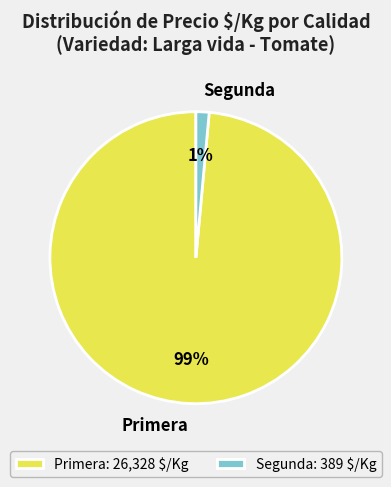

Combined, do Primera and Segunda account for over 50%?

Yes